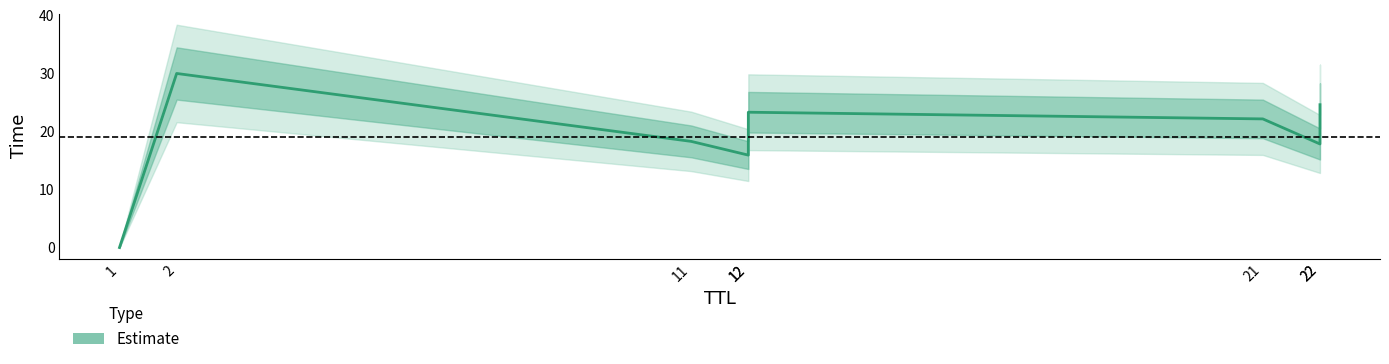

Between 21 and 12, which is larger?

21